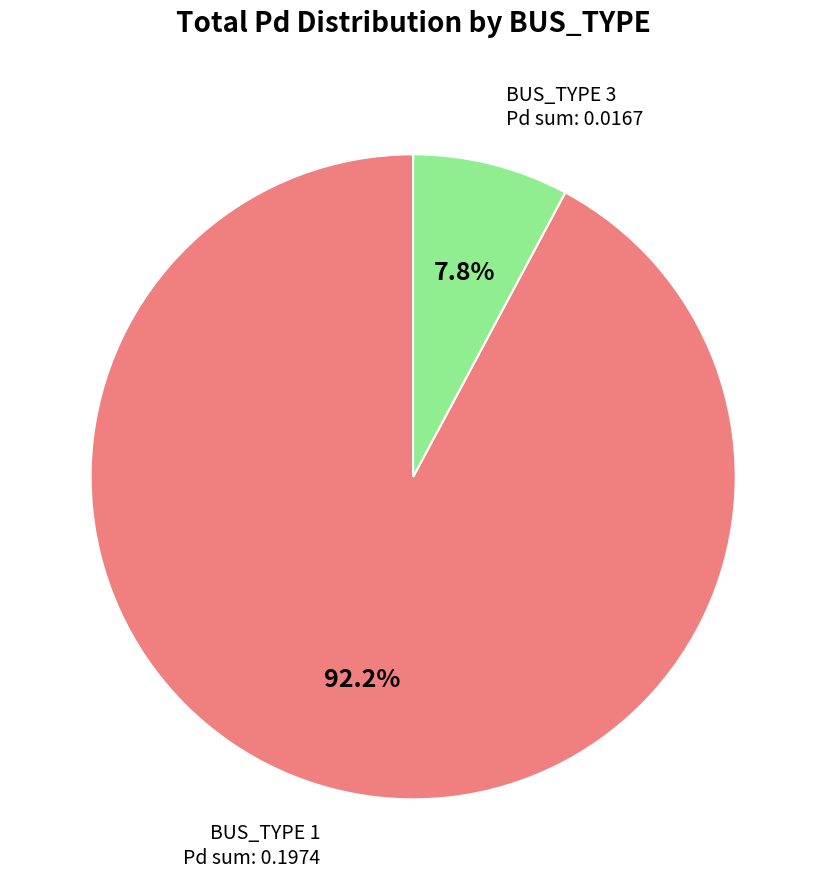

How many slices are in this pie chart?

2